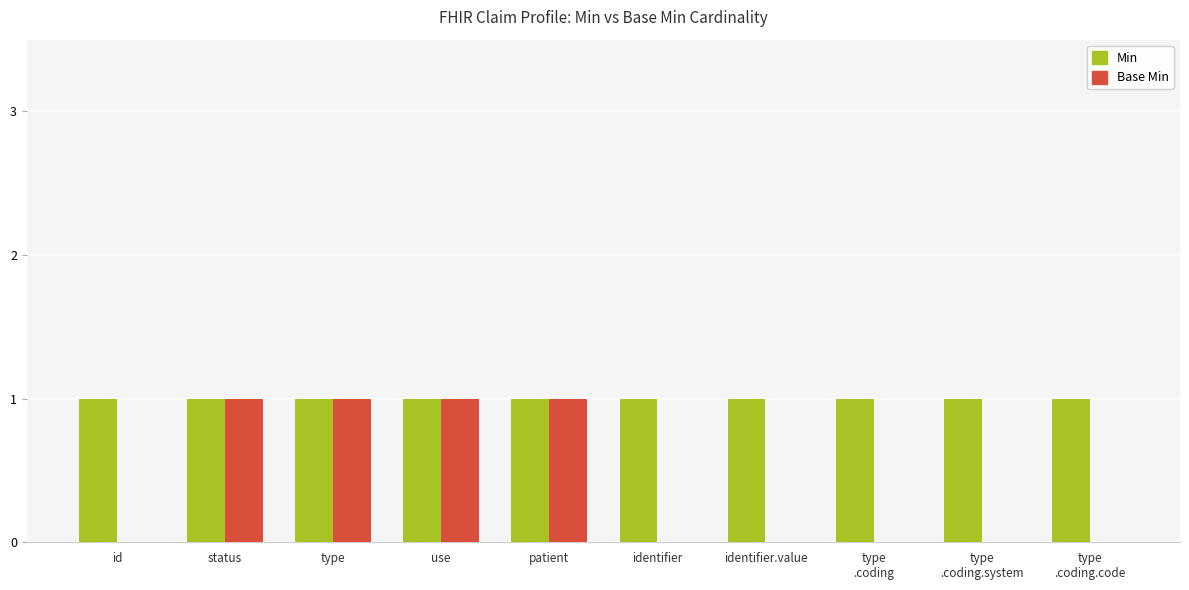

Is it true that Base Min equals 0 at status?

False